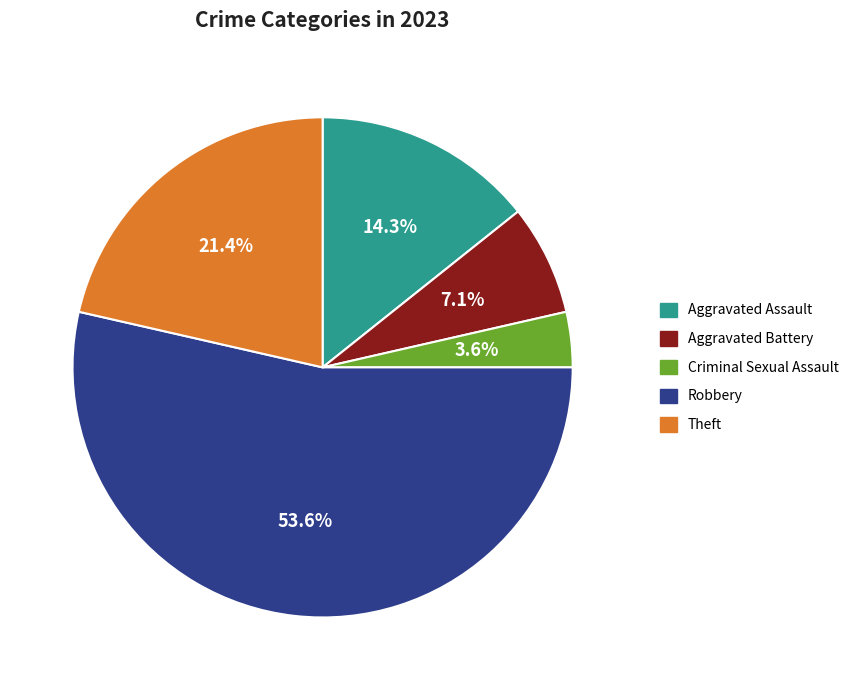

Is it true that Theft is 15% of the pie?

False